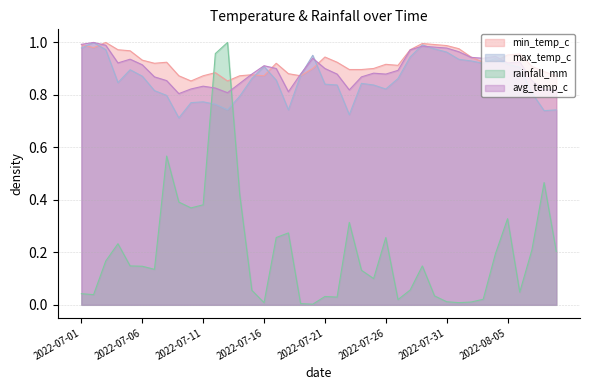

True or false: max_temp_c has more than 0 interior local peaks.

True